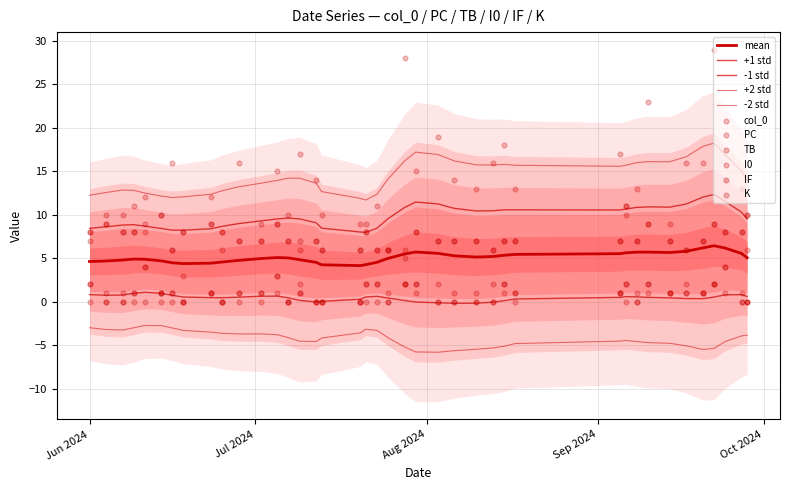

What are all the series names shown in the legend?

col_0, PC, TB, I0, IF, K